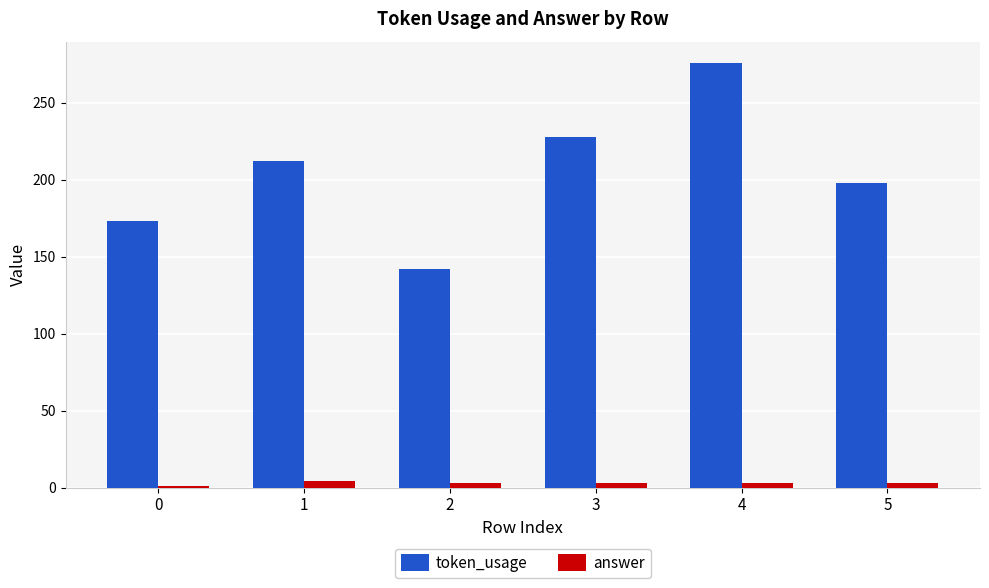

What is the minimum value for token_usage?

142